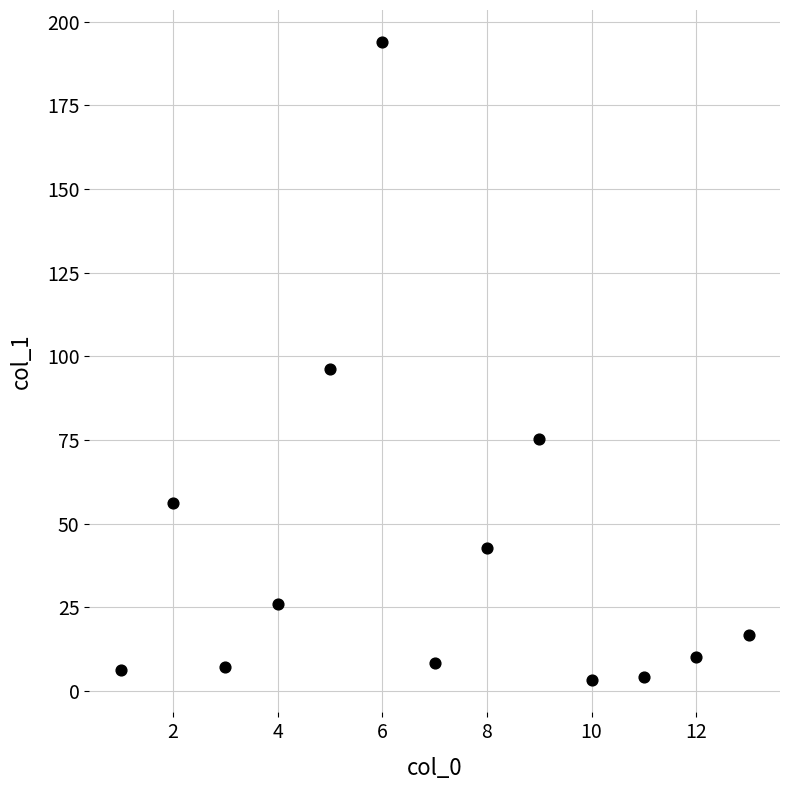

What is the range of X values (max minus min)?

12.0